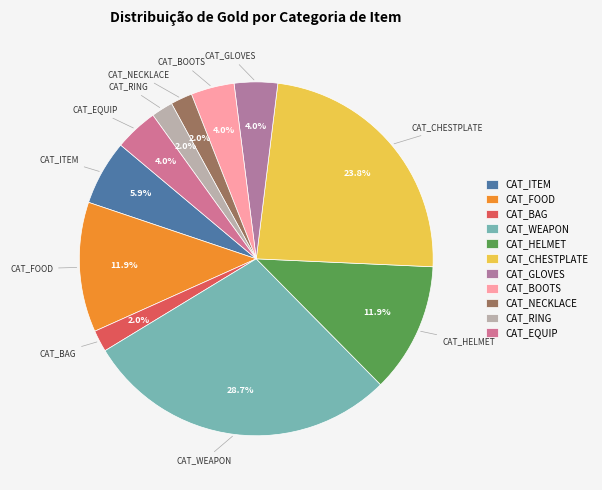

To the nearest percent, what portion does CAT_BAG represent?

2%